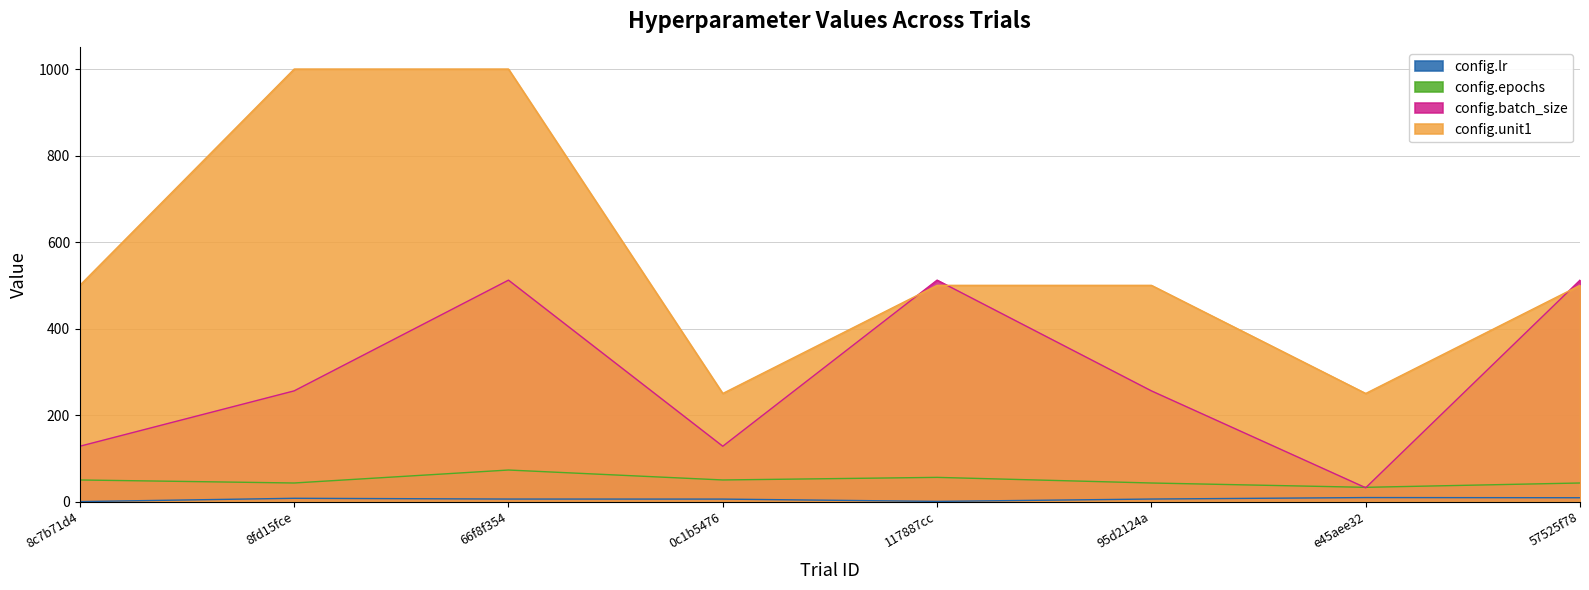

What is the label of the 8th point from the right?

8c7b71d4